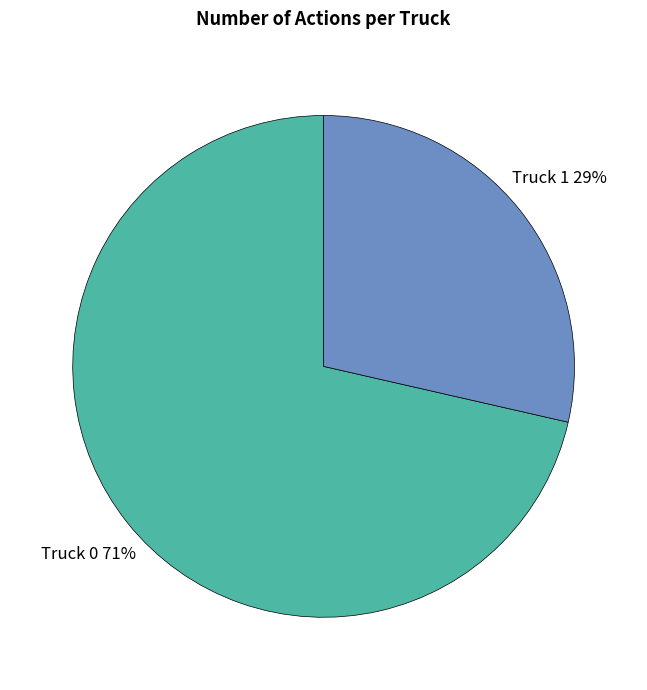

To the nearest percent, what is the average slice percentage?

50%